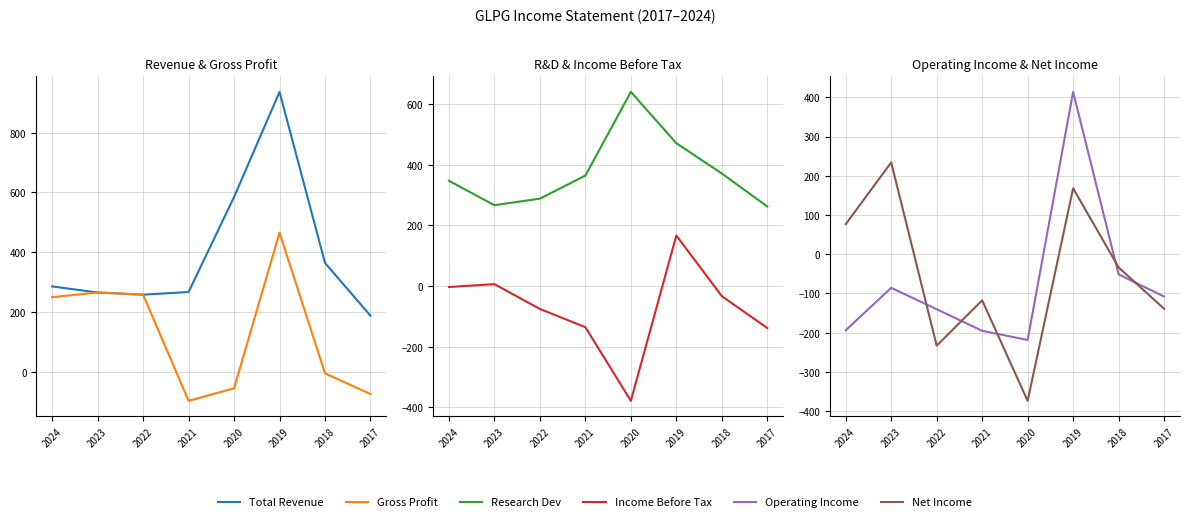

Is the value of Research Dev at 2023 greater than the value of Operating Income at 2022?

Yes